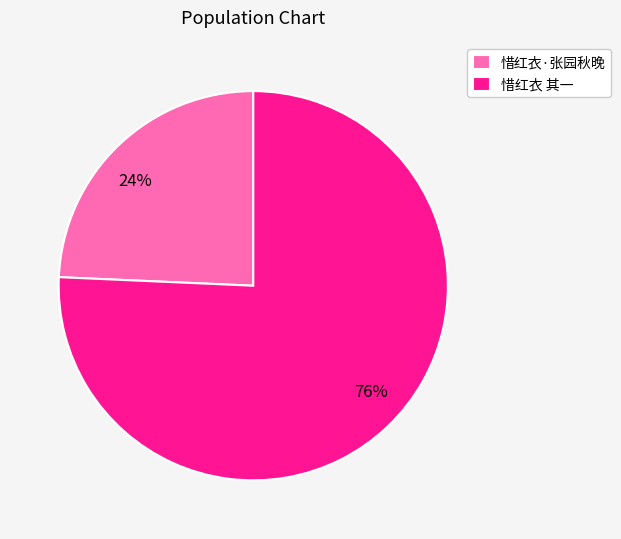

What is the smallest slice in the pie chart?

惜红衣·张园秋晚